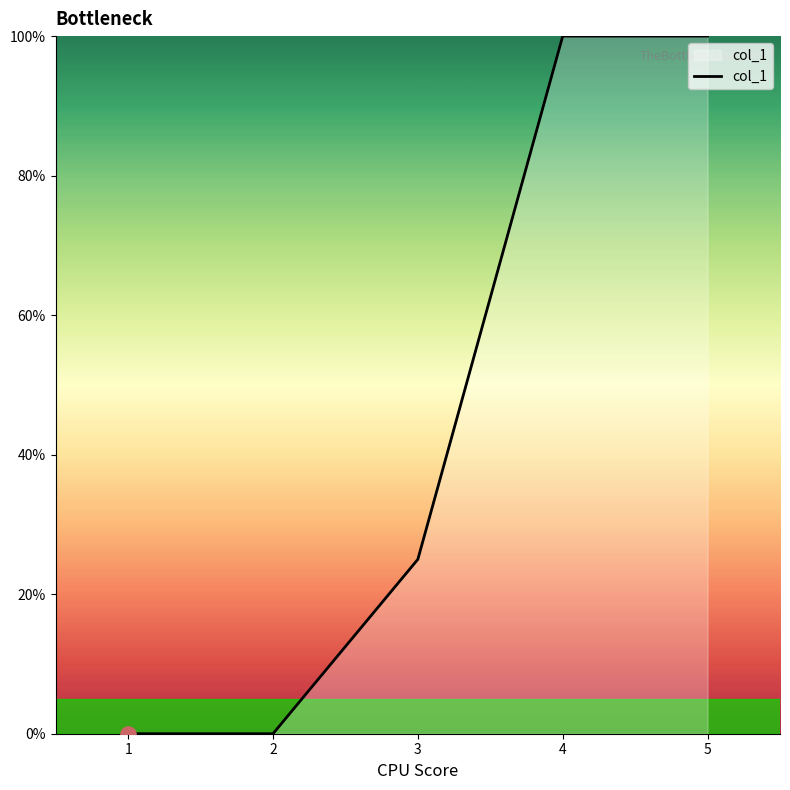

Between 1 and 3, which is larger?

3